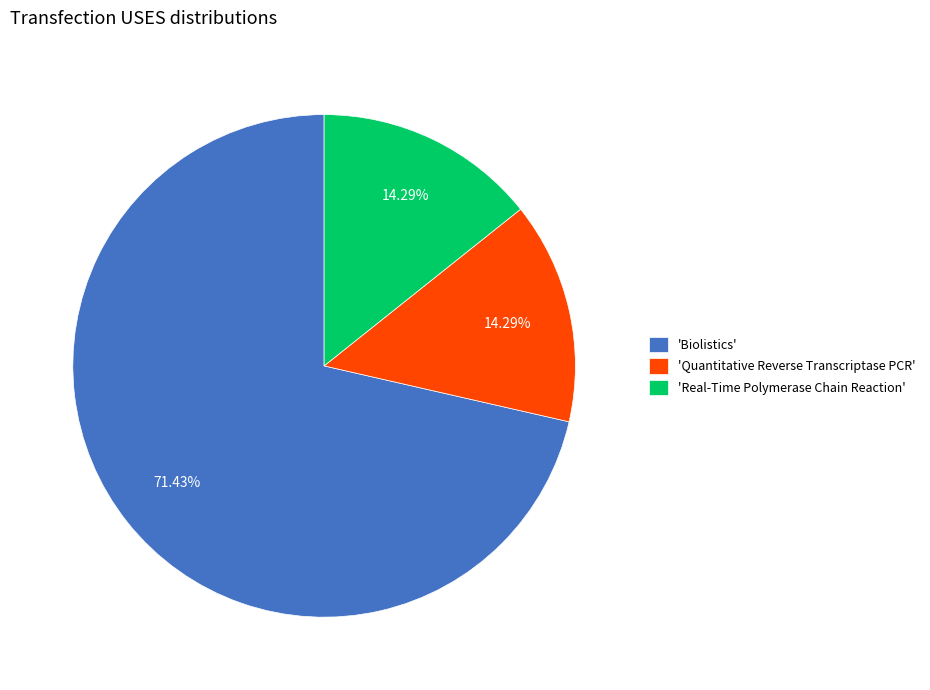

Approximately how many times larger is the value at 'Biolistics' compared to 'Quantitative Reverse Transcriptase PCR'?

5.0